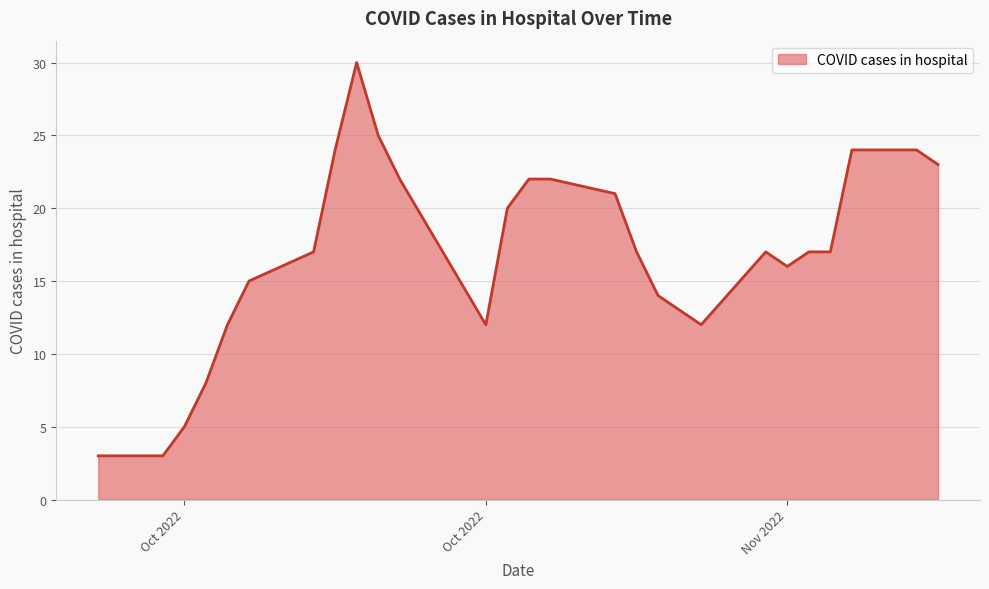

What is the maximum value shown in the chart?

30